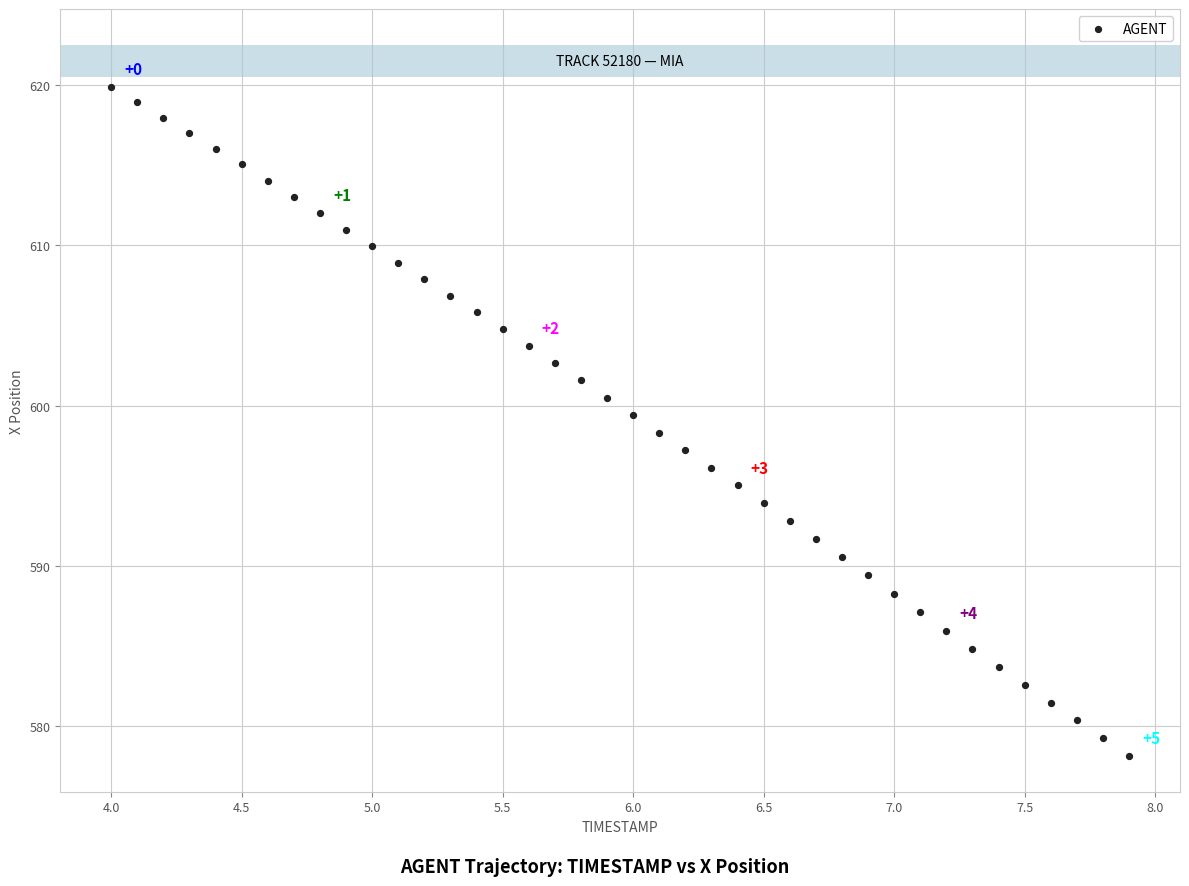

What is the range of Y values (max minus min)?

41.7